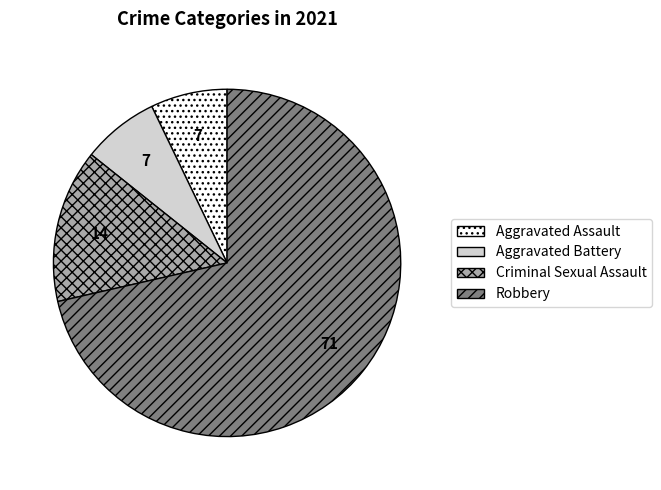

Which category accounts for the majority?

Robbery